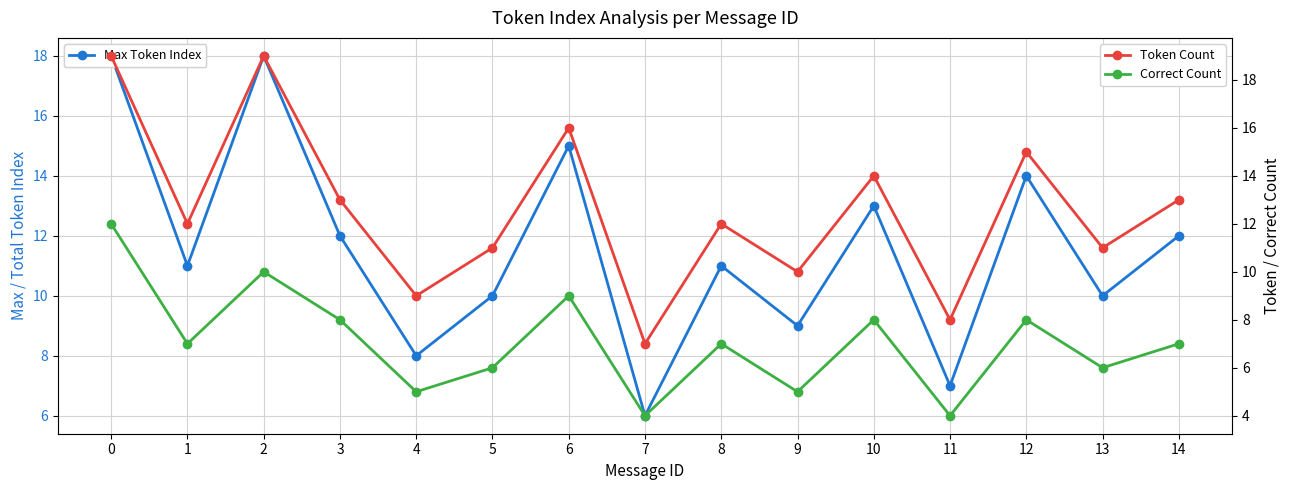

How many lines are shown in the chart?

3